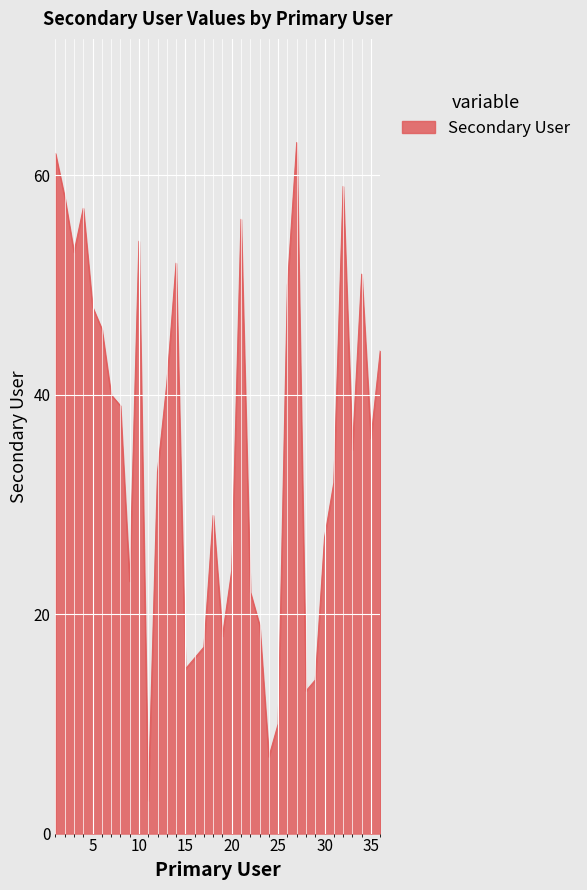

How many lines are shown in the chart?

1